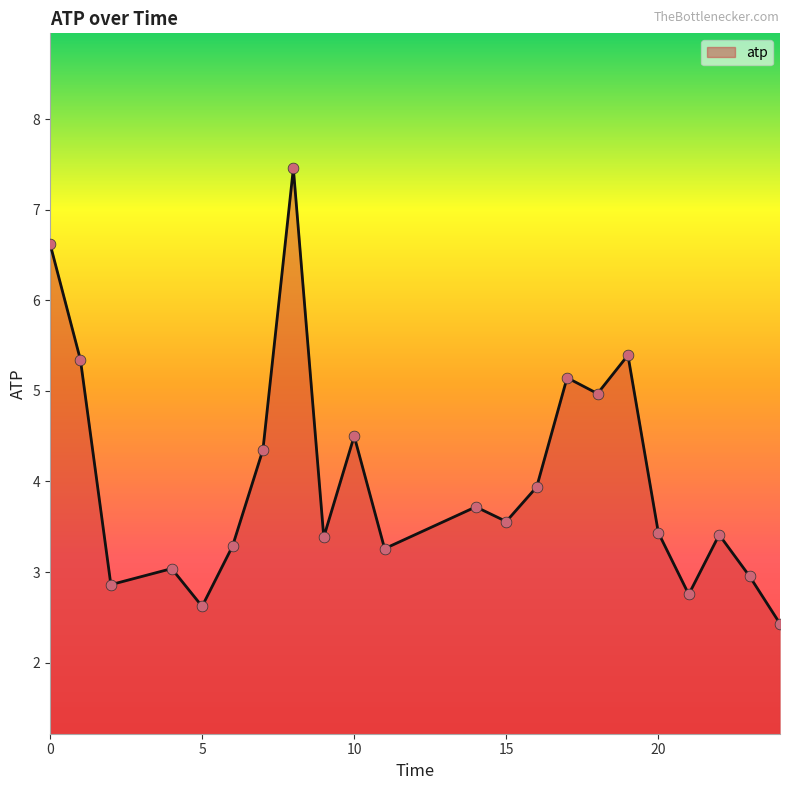

What is the smallest value displayed?

2.4